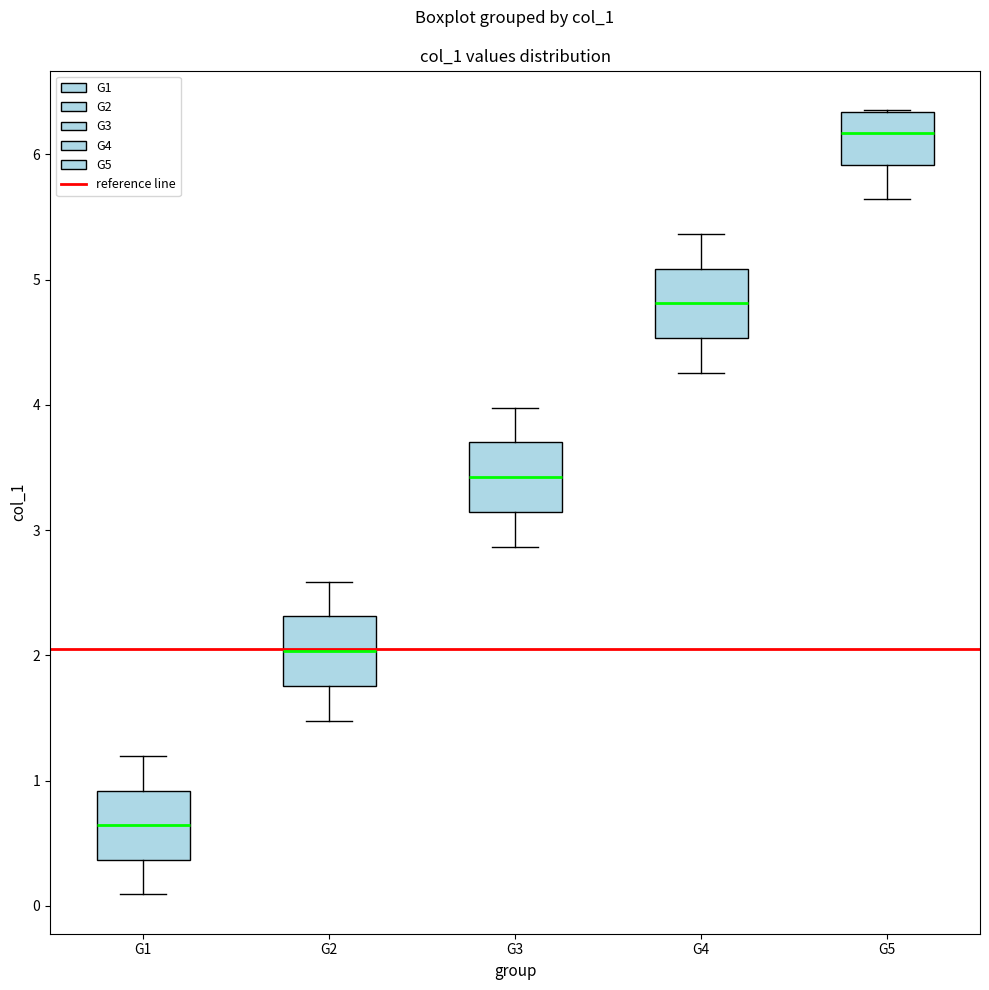

Where does the upper whisker of the box for G3 end on the y-axis? The values are not printed on the chart, so give them approximately, as read against the axis.

4.0